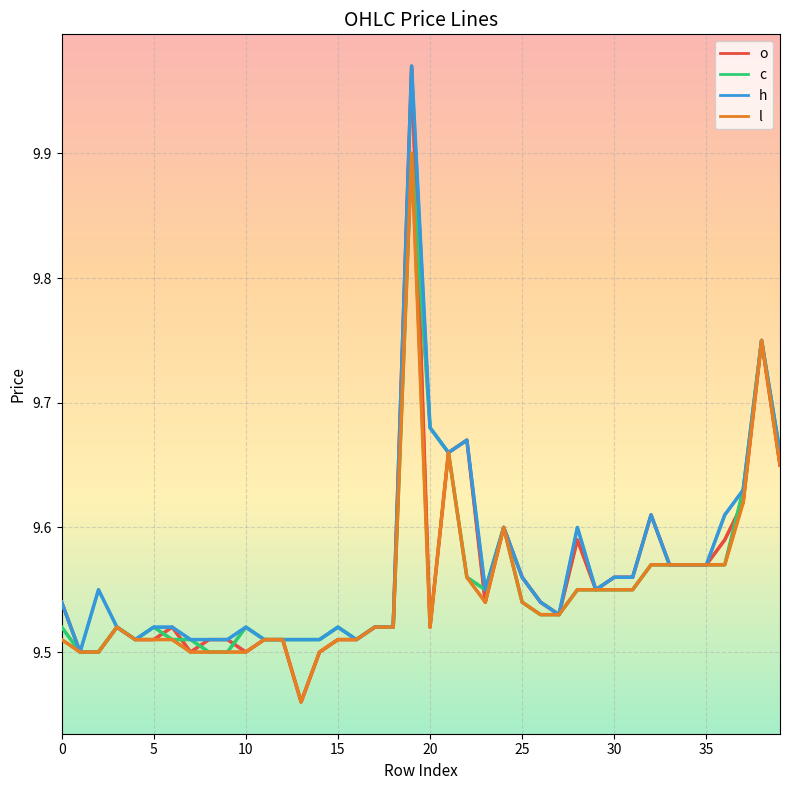

What is the maximum value for l?

9.9